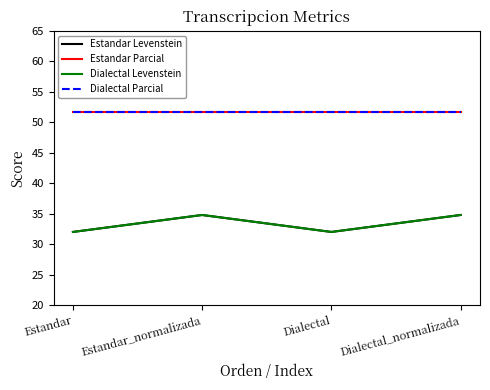

True or false: Estandar Parcial and Dialectal Parcial intersect in this chart.

False